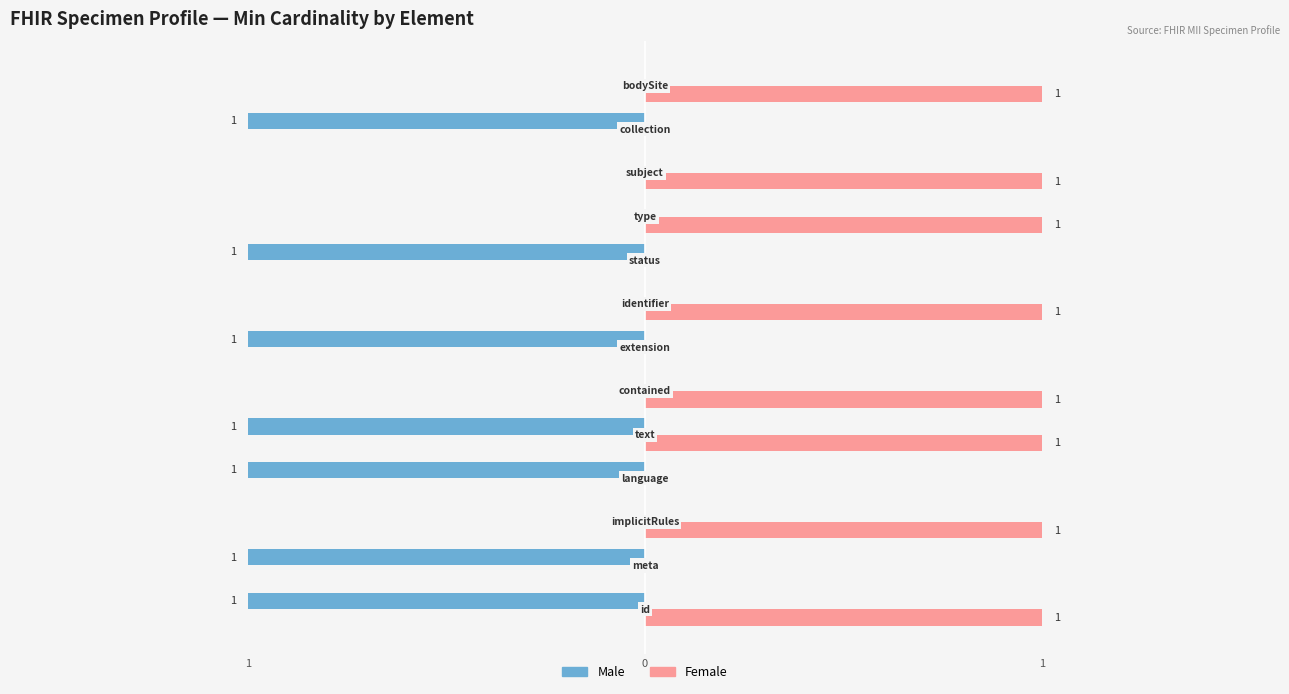

What are all the series names shown in the legend?

Male, Female